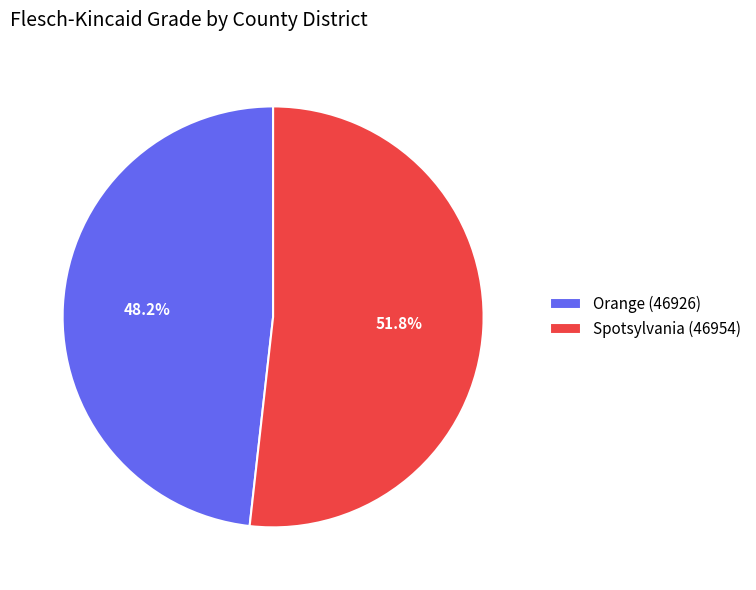

Combined, do Orange (46926) and Spotsylvania (46954) account for over 50%?

Yes